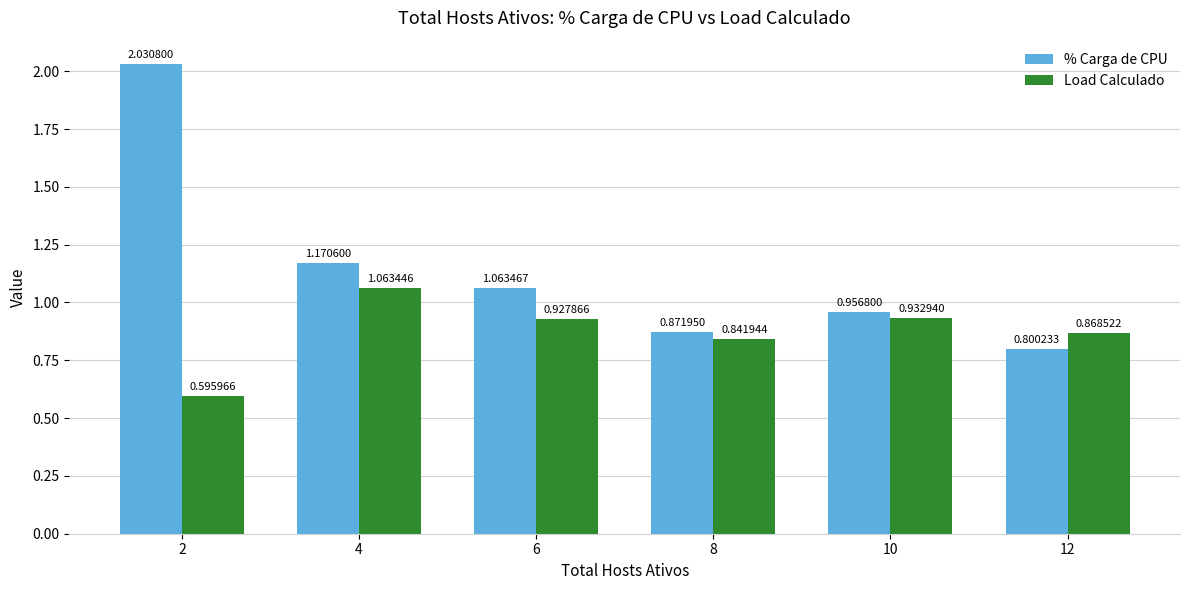

Are the bars grouped side by side (vs. stacked)?

Yes